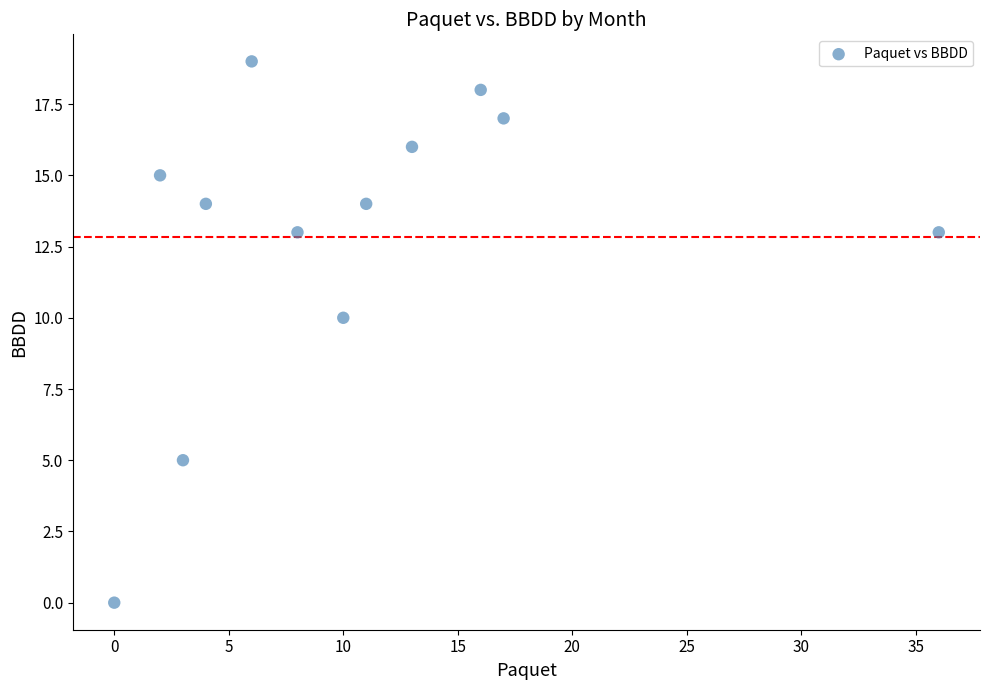

What is the range of Y values (max minus min)?

19